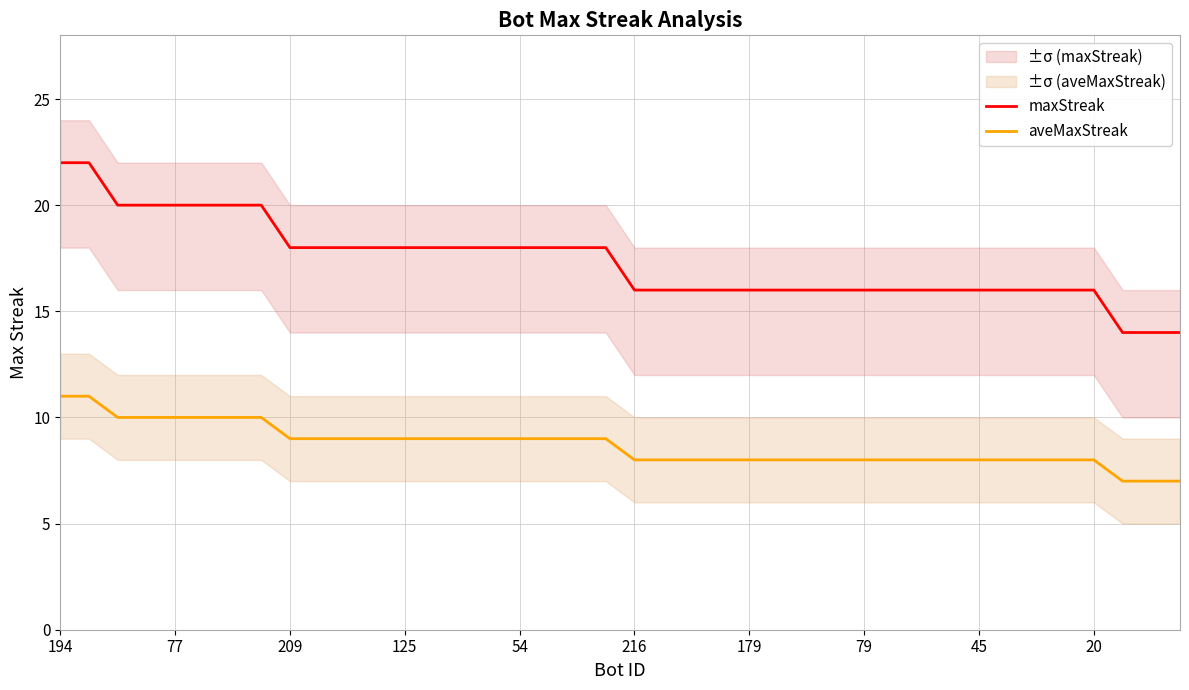

At which category is the sum across all series the highest?

194